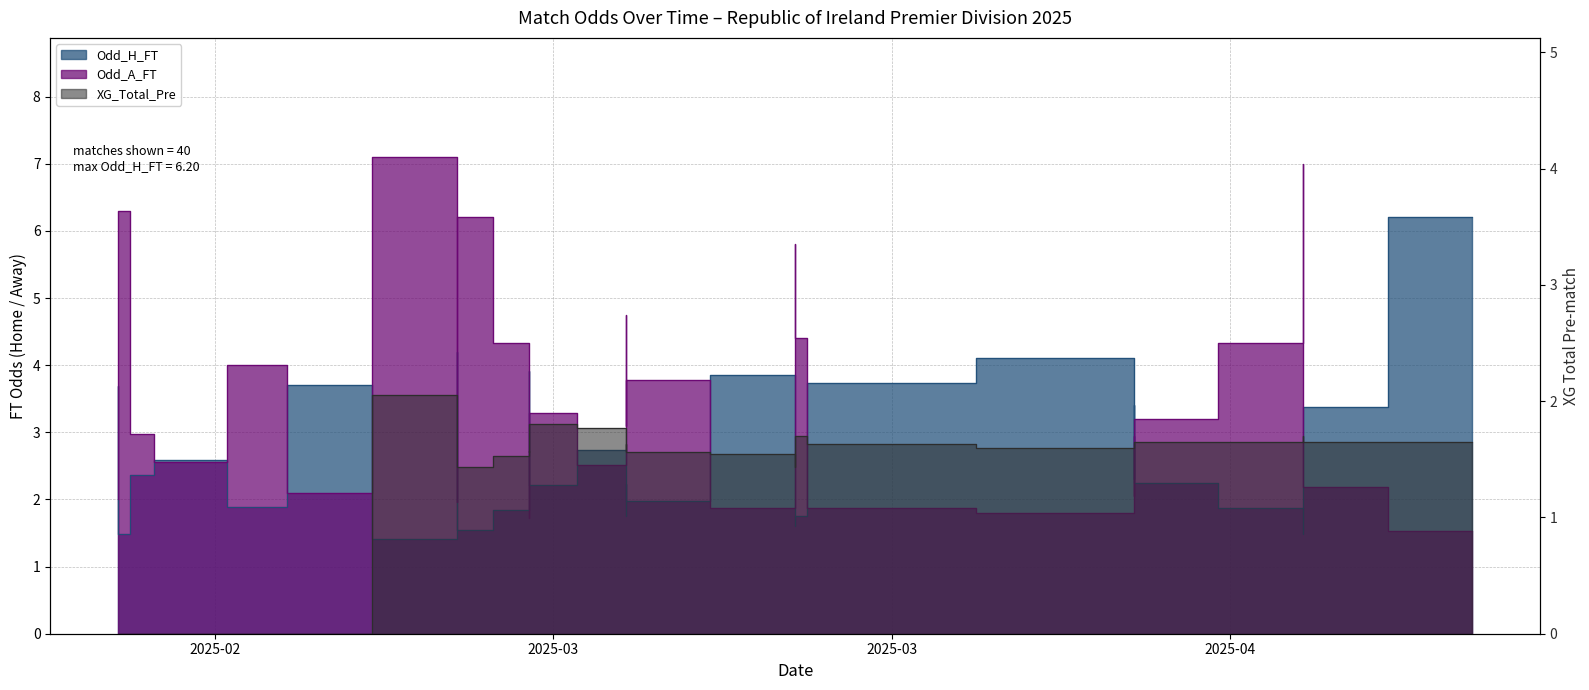

Rank the series by their maximum value, from highest to lowest.

Odd_A_FT, Odd_H_FT, XG_Total_Pre